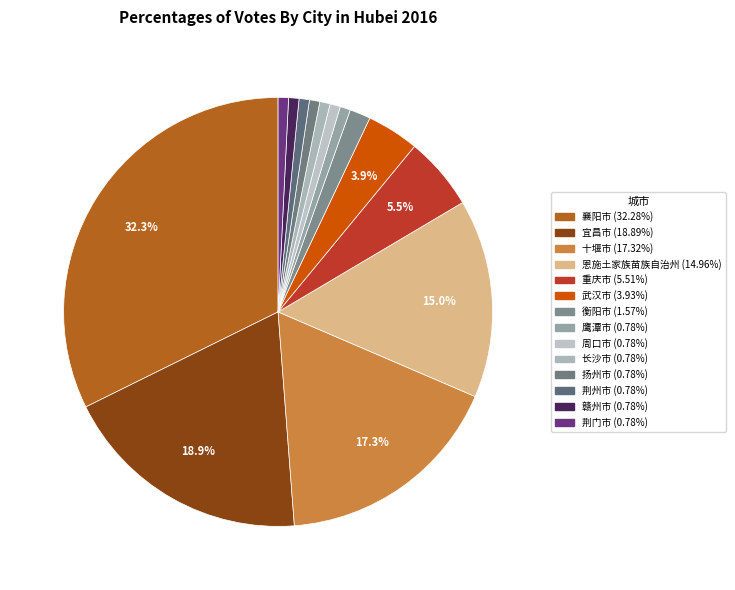

Does 赣州市 represent more than half of the total?

No